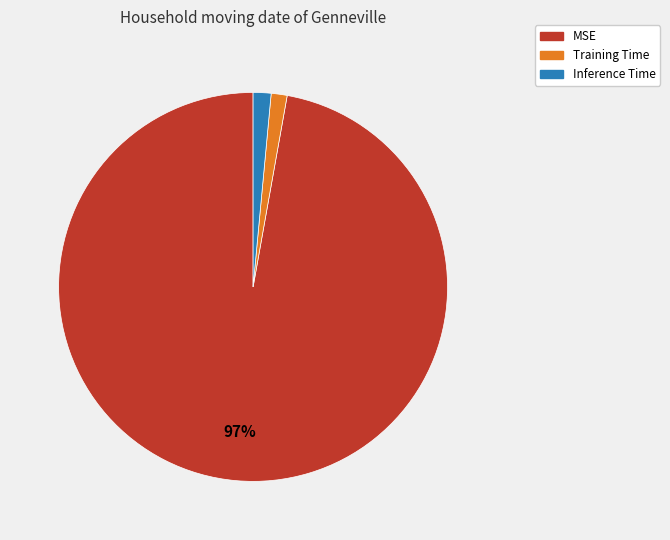

To the nearest percent, what is the average slice percentage?

33%